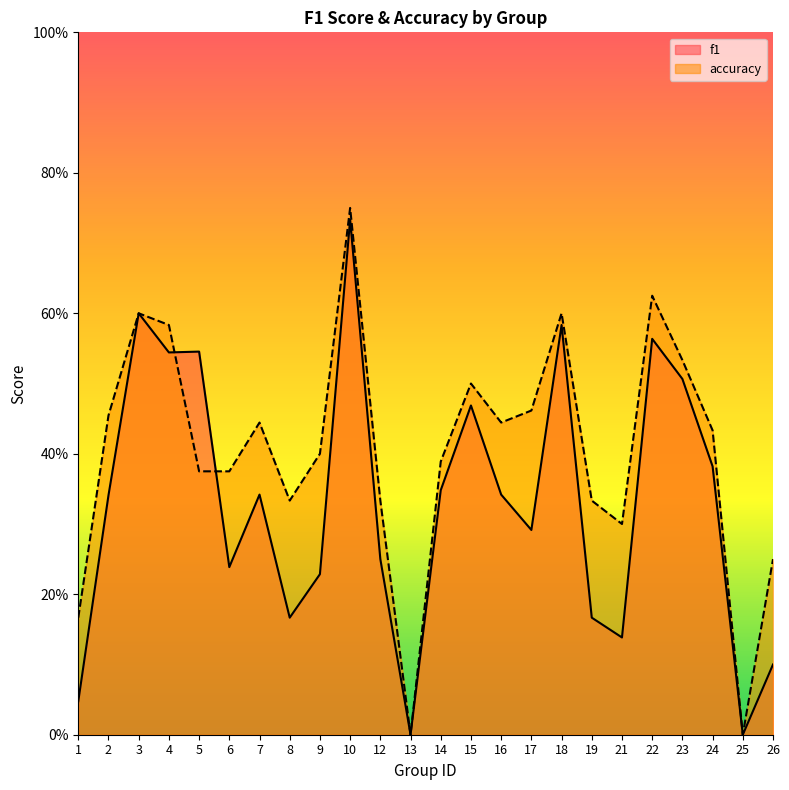

What are all the series names shown in the legend?

f1, accuracy